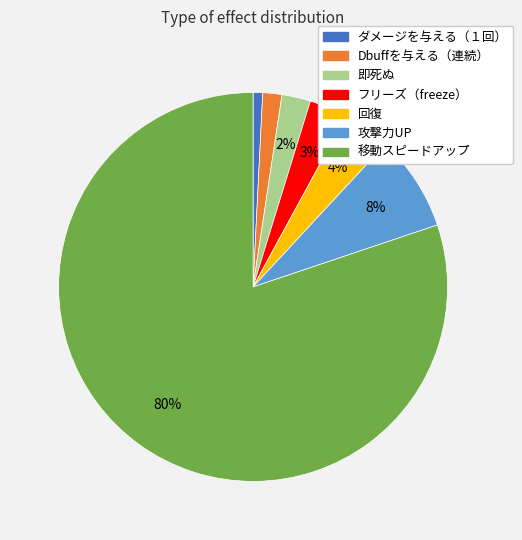

Which category has the biggest portion of the pie?

移動スピードアップ